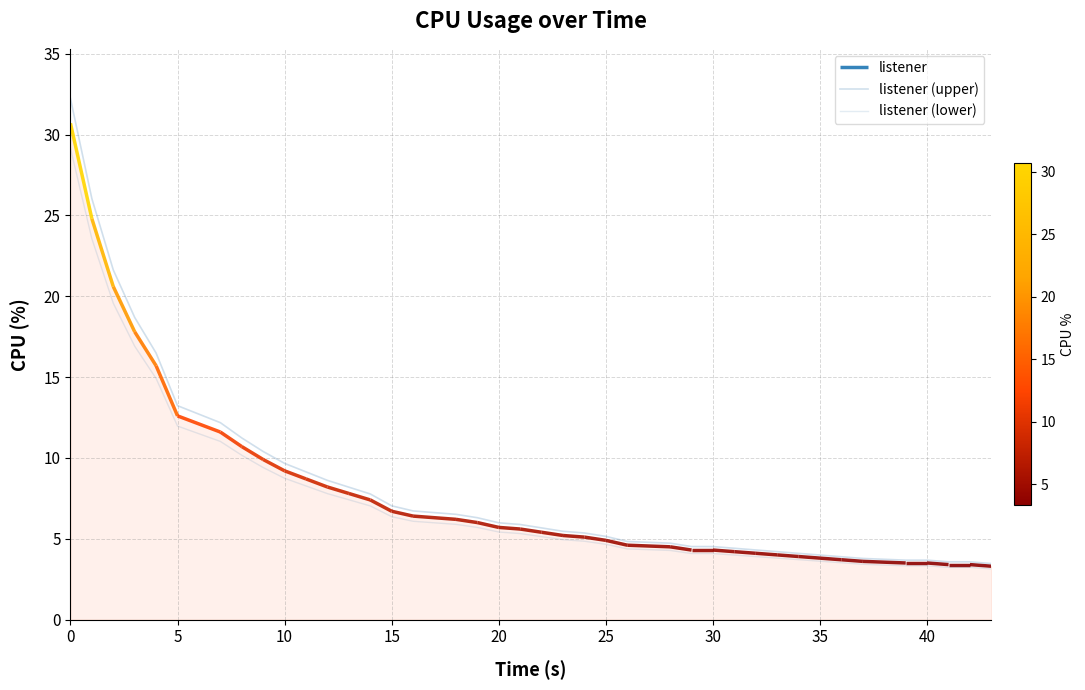

True or false: listener (upper) has more than 2 points higher than both neighbors.

False